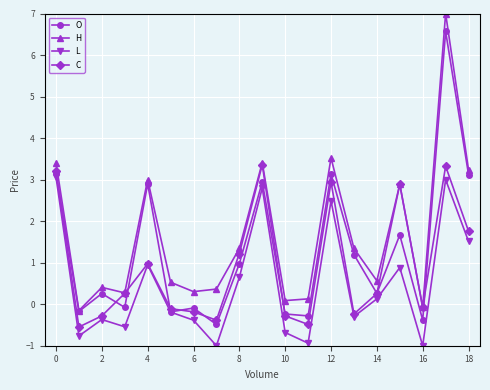

True or false: L and H intersect in this chart.

False